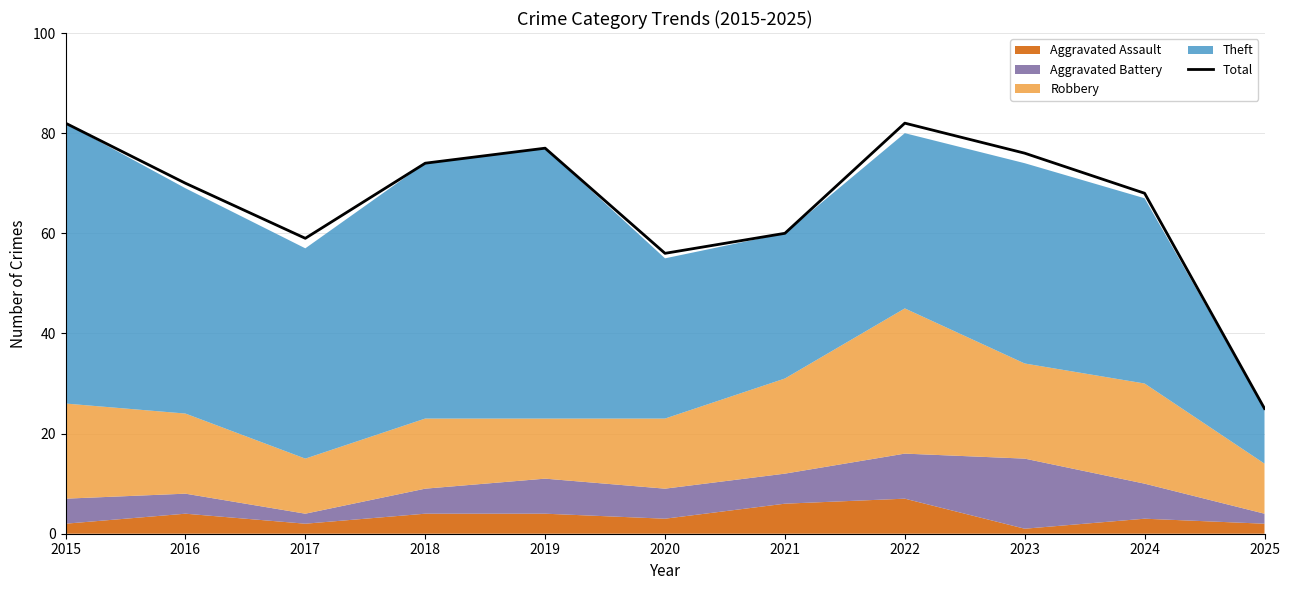

Where does the data first go above 70?

2015